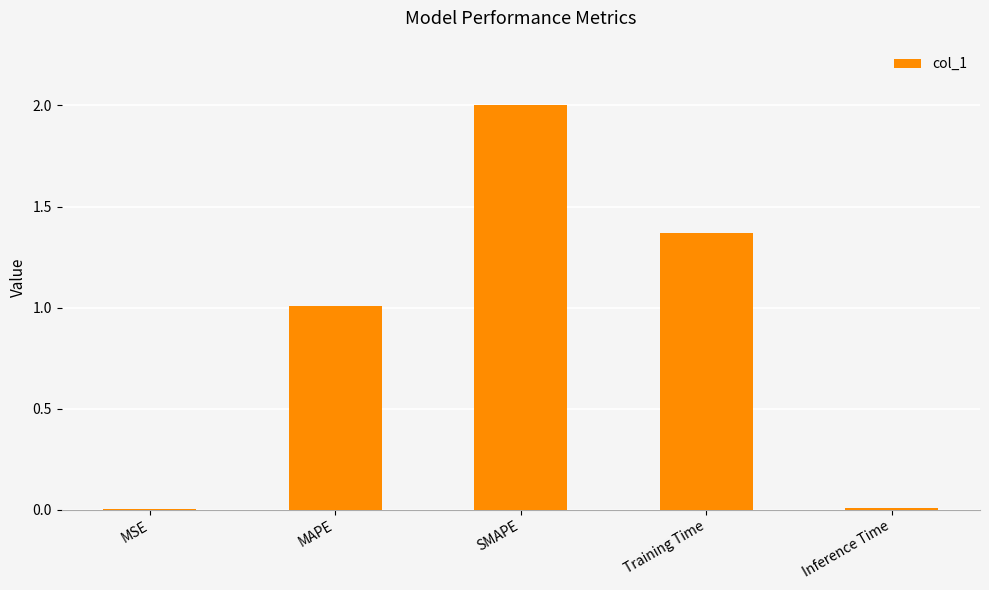

At which category does the chart reach its peak across all series?

SMAPE